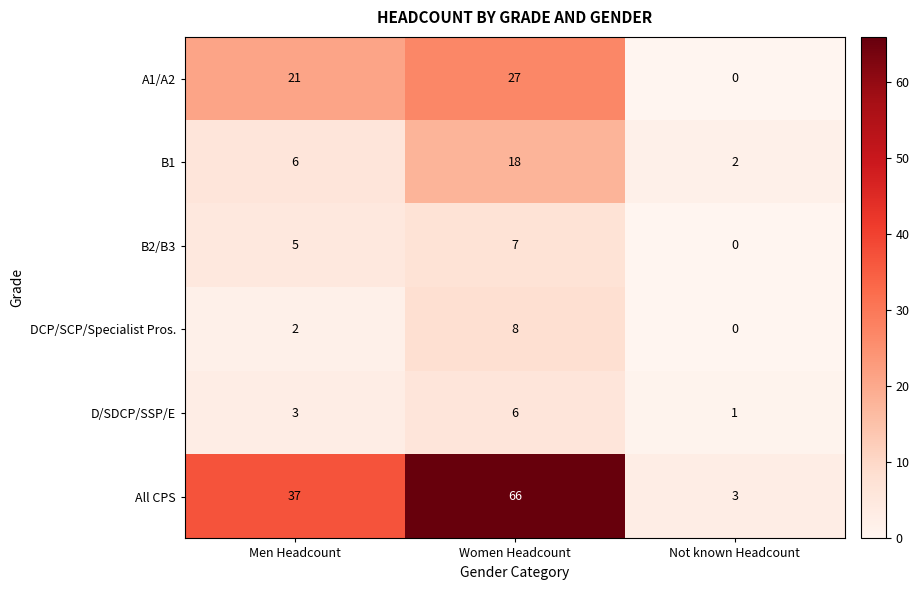

How many categories are shown in the chart?

3